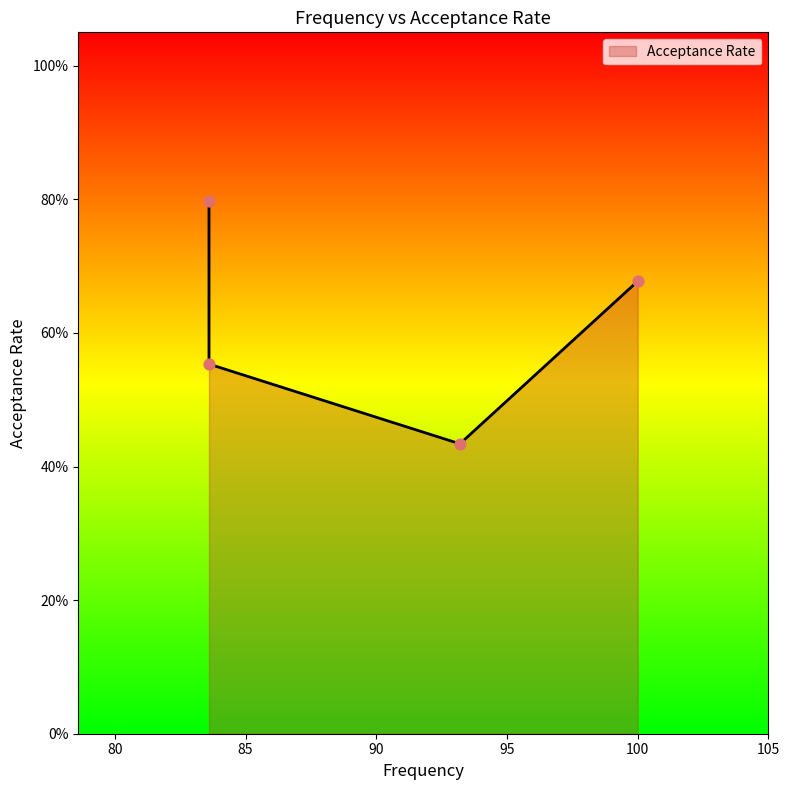

What is the change in value from 100.0 to 93.2?

-0.2